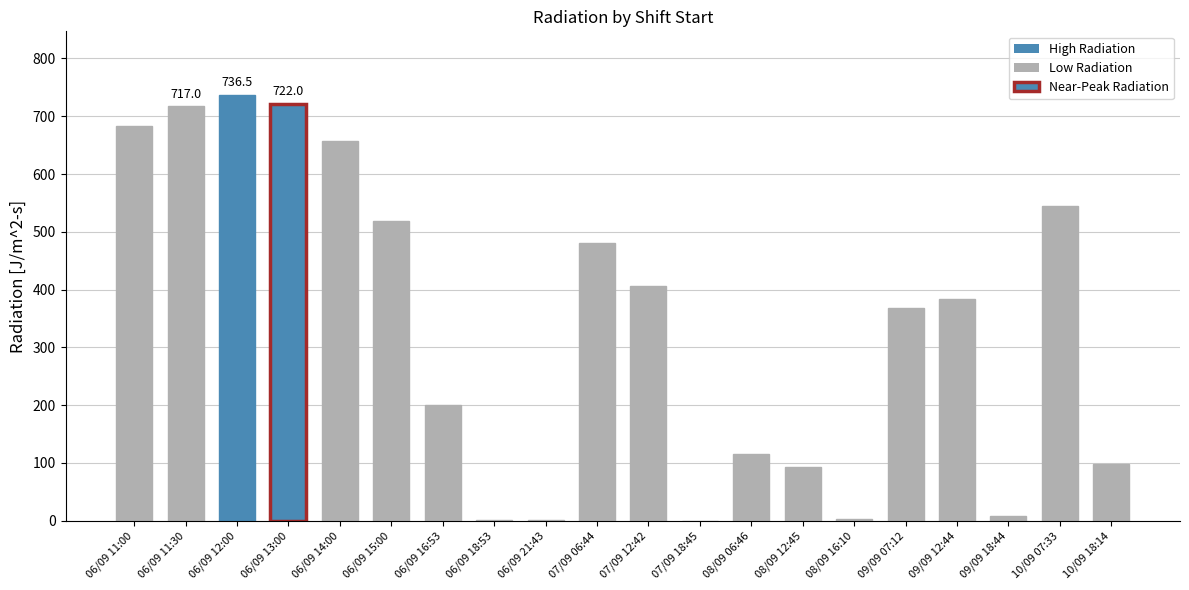

Approximately how many times larger is the value at 06/09 14:00 compared to 06/09 12:00?

0.9